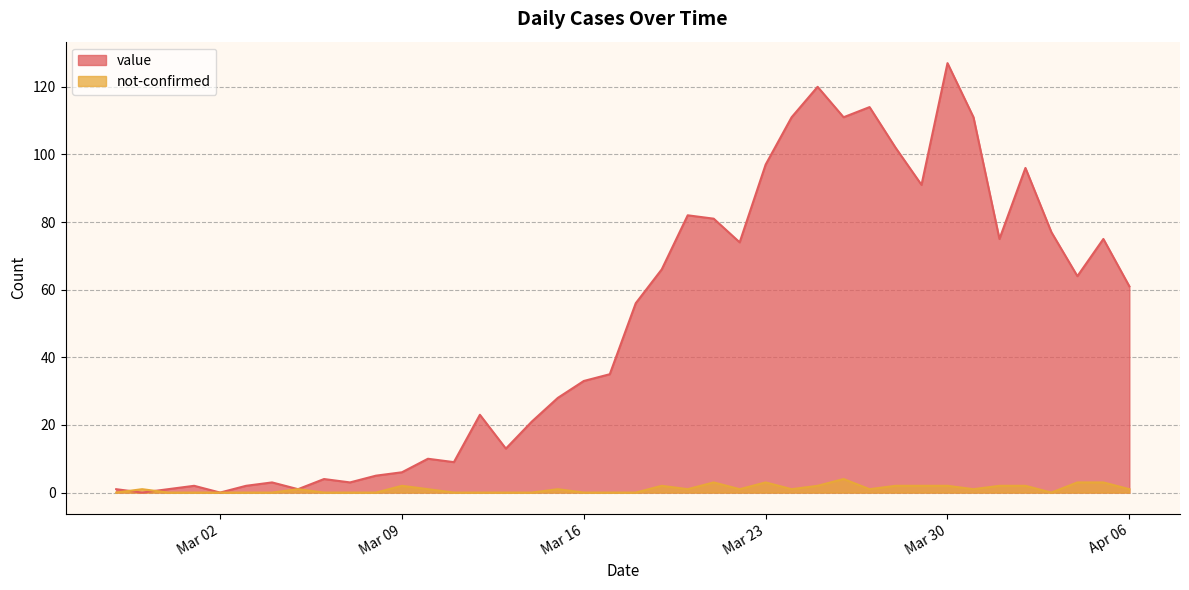

List the series in order of their peak value, lowest first.

not-confirmed, value